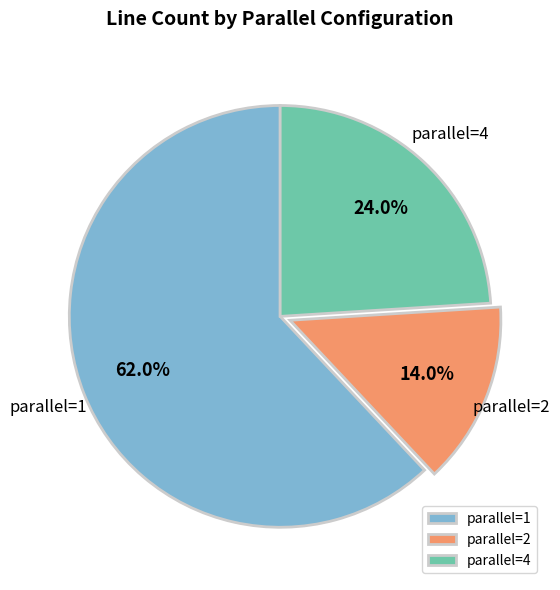

Rank the categories by value from highest to lowest.

parallel=1, parallel=4, parallel=2